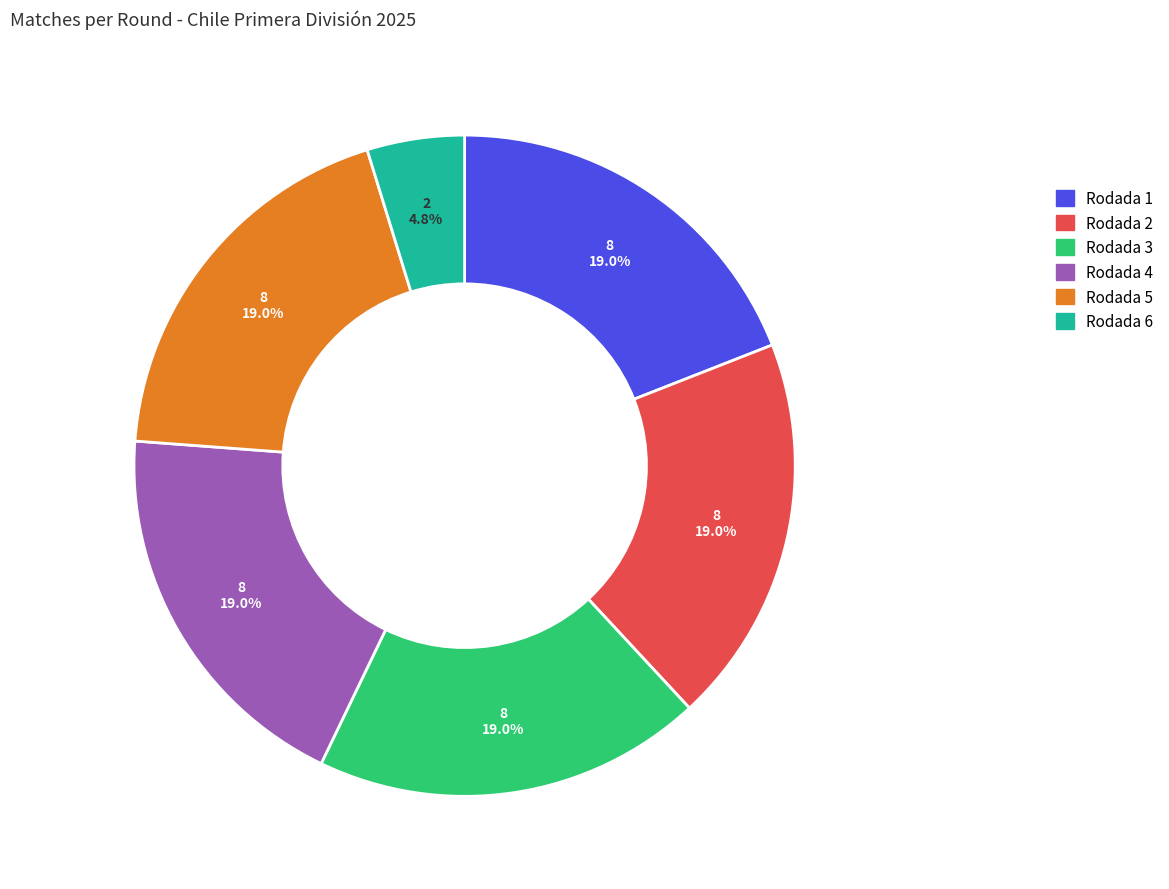

What percentage is NOT represented by Rodada 3?

81.0%